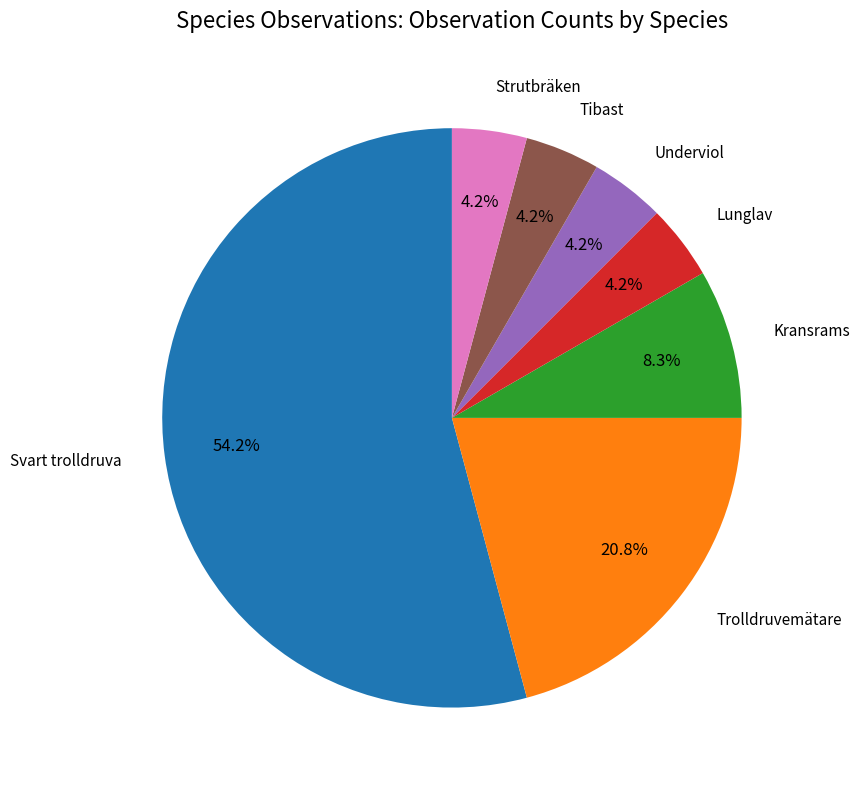

Is there a majority slice in this chart?

Yes